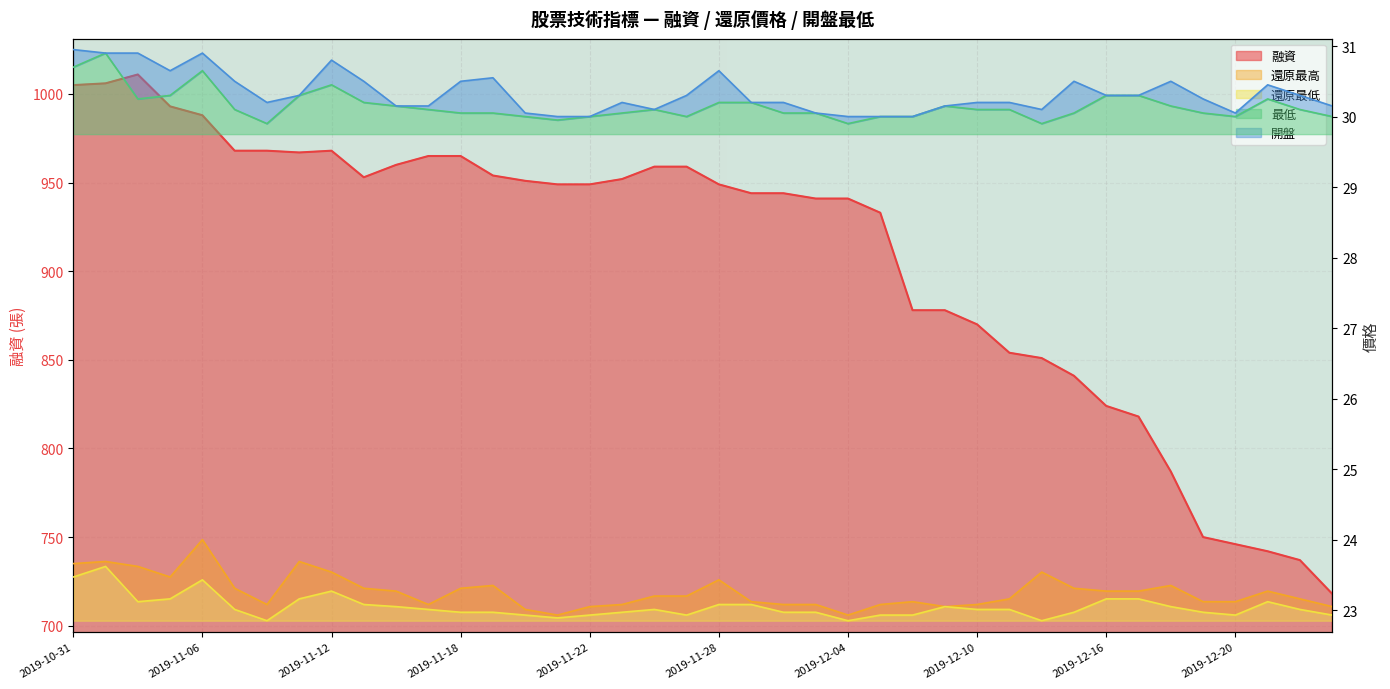

In 融資, how many points are higher than both neighbors (excluding endpoints)?

2